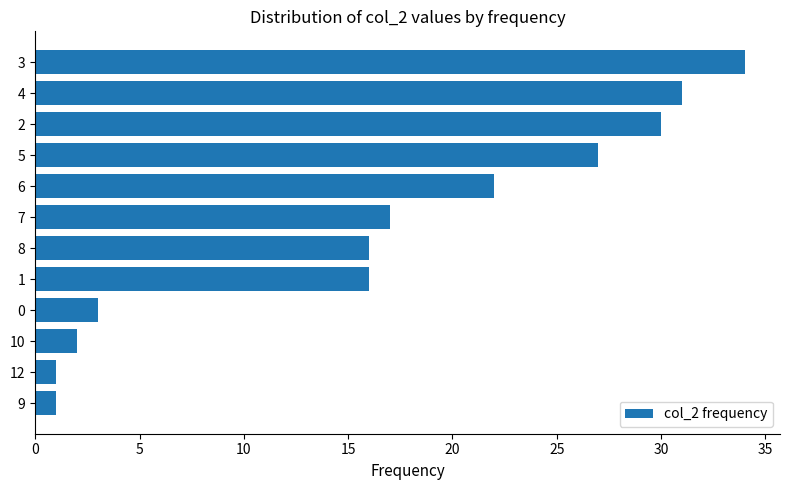

What is the difference between the second highest and minimum values?

30